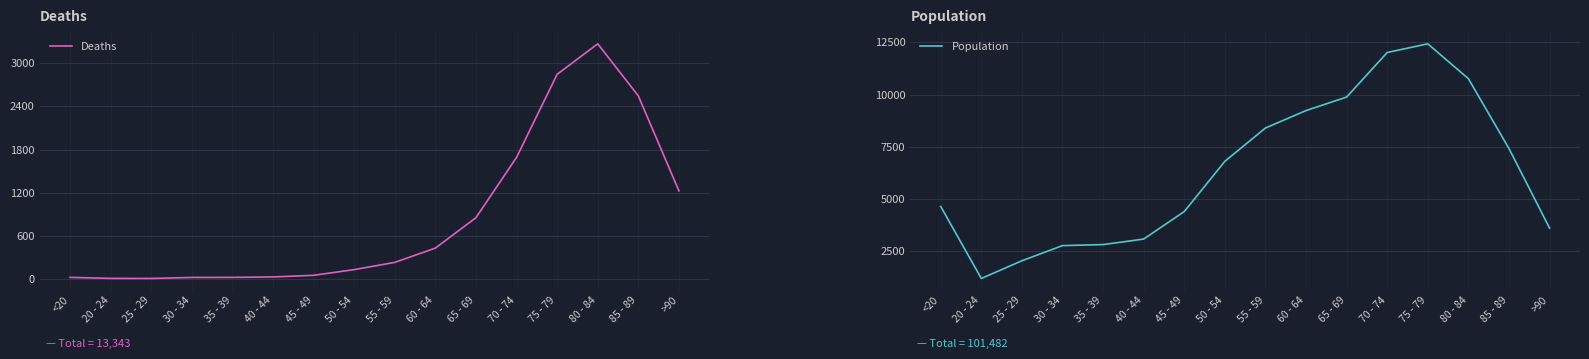

Which series has the largest total across all categories?

Population